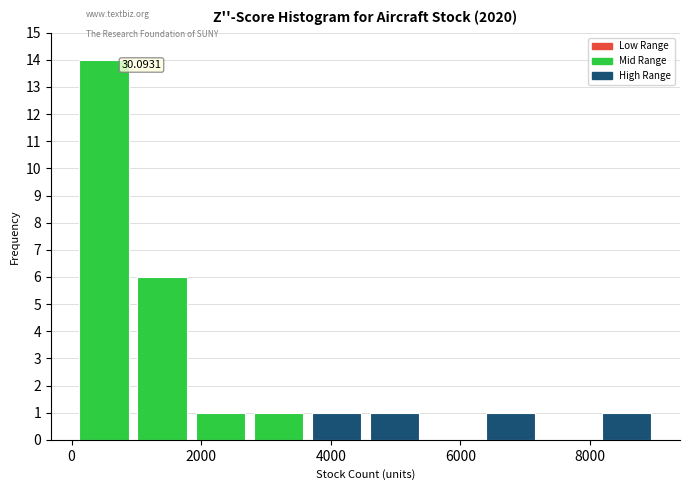

Over which range of the x-axis is the bar tallest?

0 to 1000